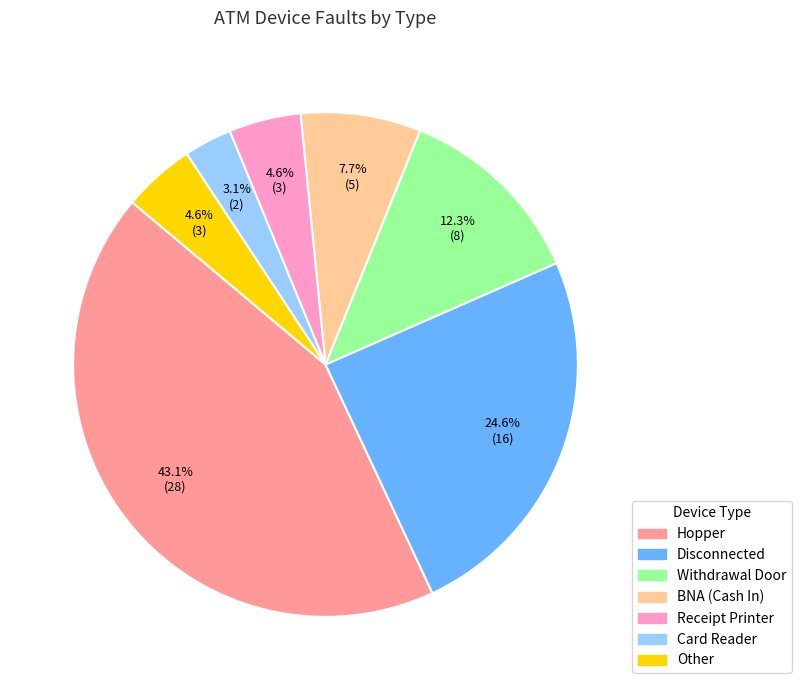

What is the smallest slice in the pie chart?

Card Reader